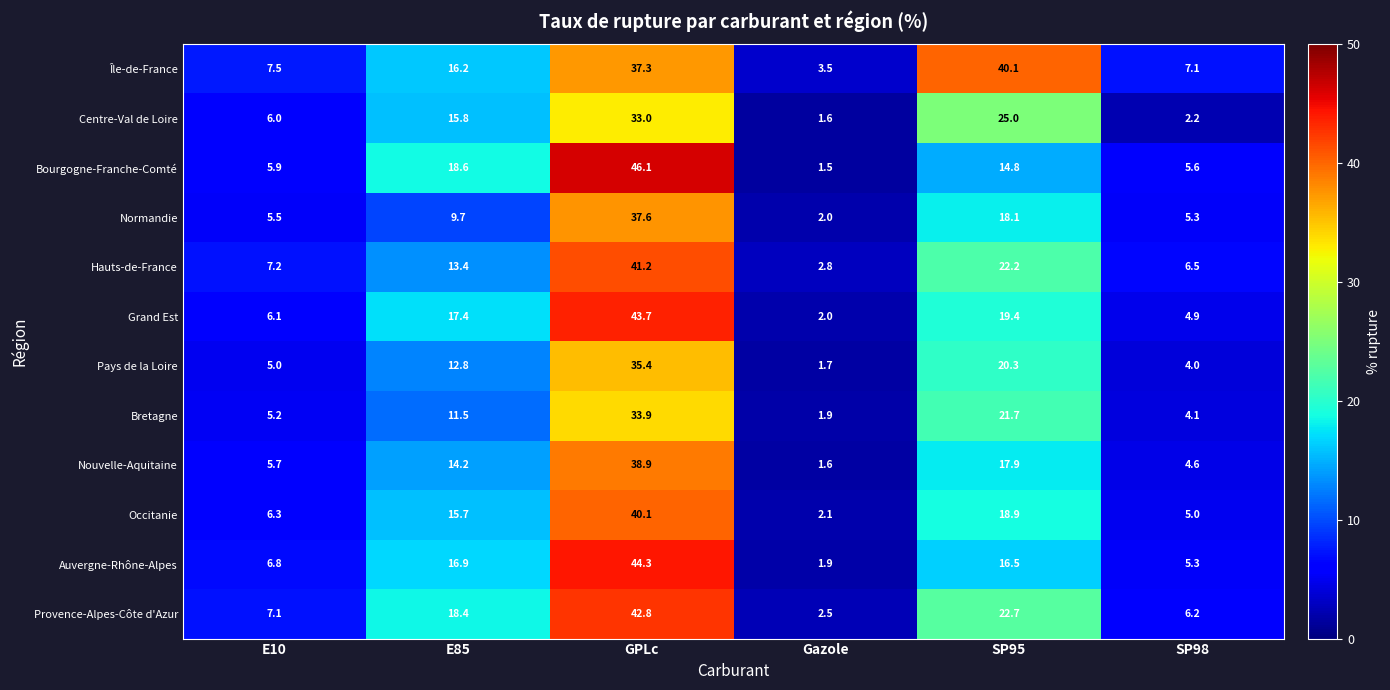

At which category does the chart reach its peak across all series?

GPLc